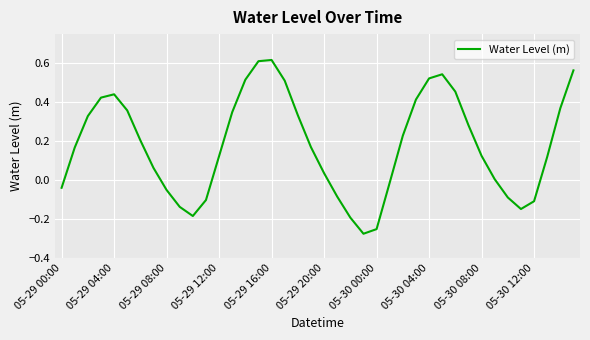

What is the difference between the maximum and minimum values?

0.9